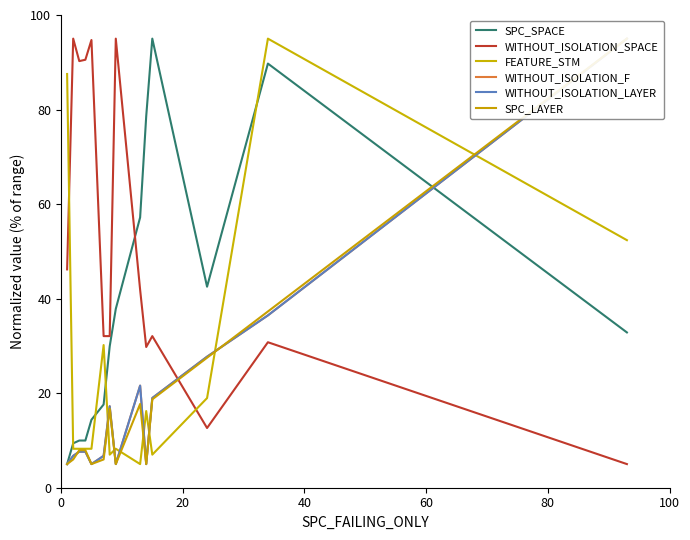

Which series ends up on top after the final intersection of WITHOUT_ISOLATION_SPACE and SPC_SPACE?

SPC_SPACE